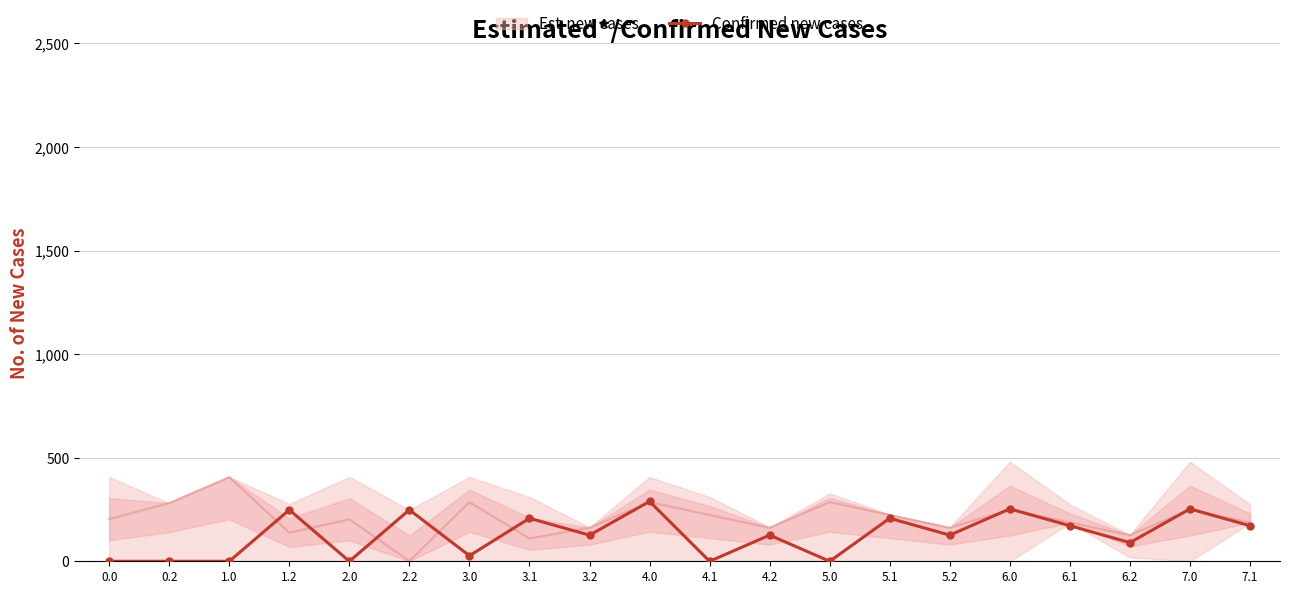

What is the difference between the second highest and minimum values?

252.8